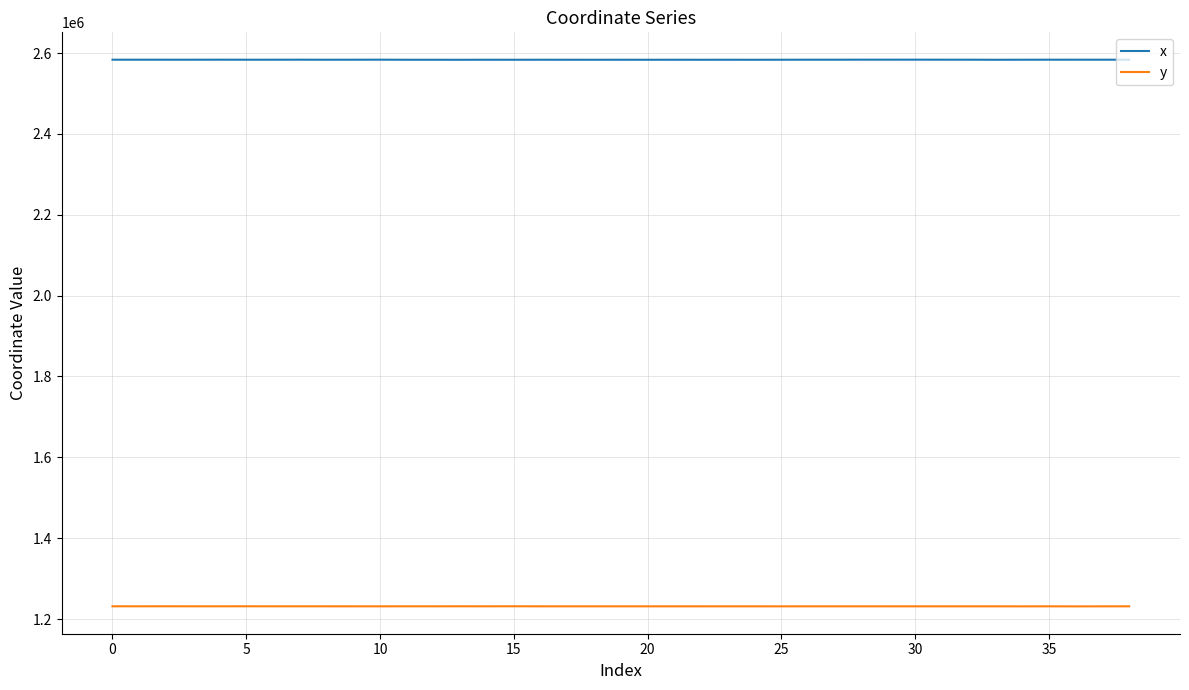

How many categories are shown in the chart?

39